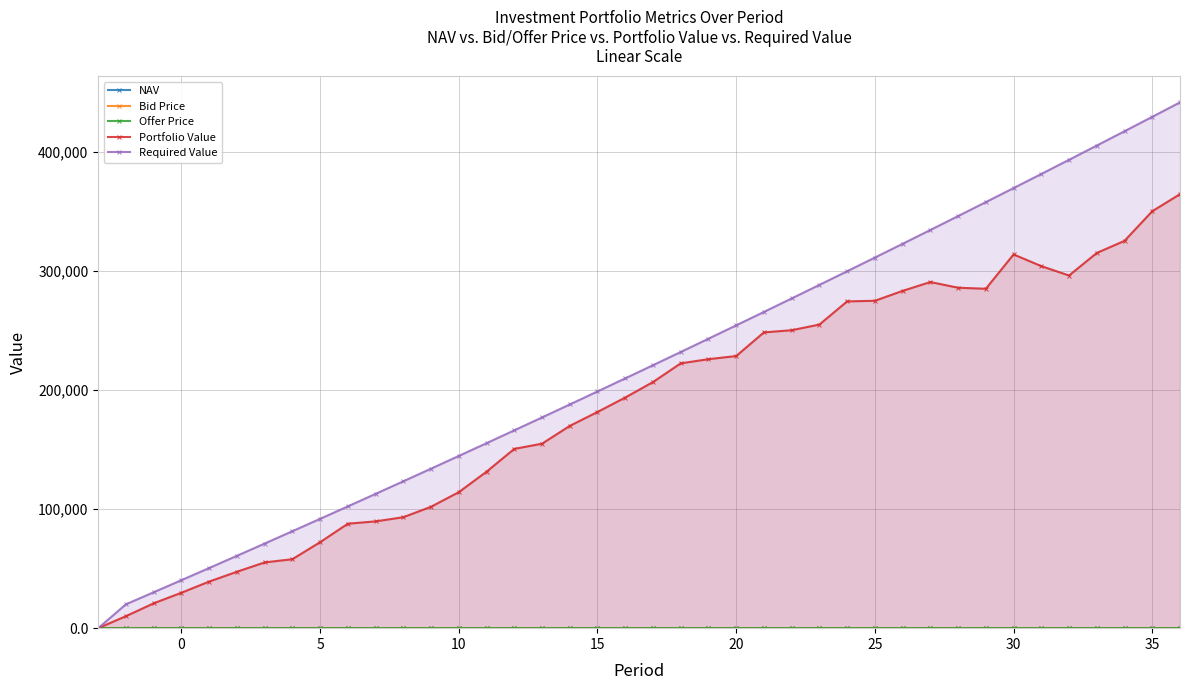

True or false: NAV has more than 1 interior local peaks.

True